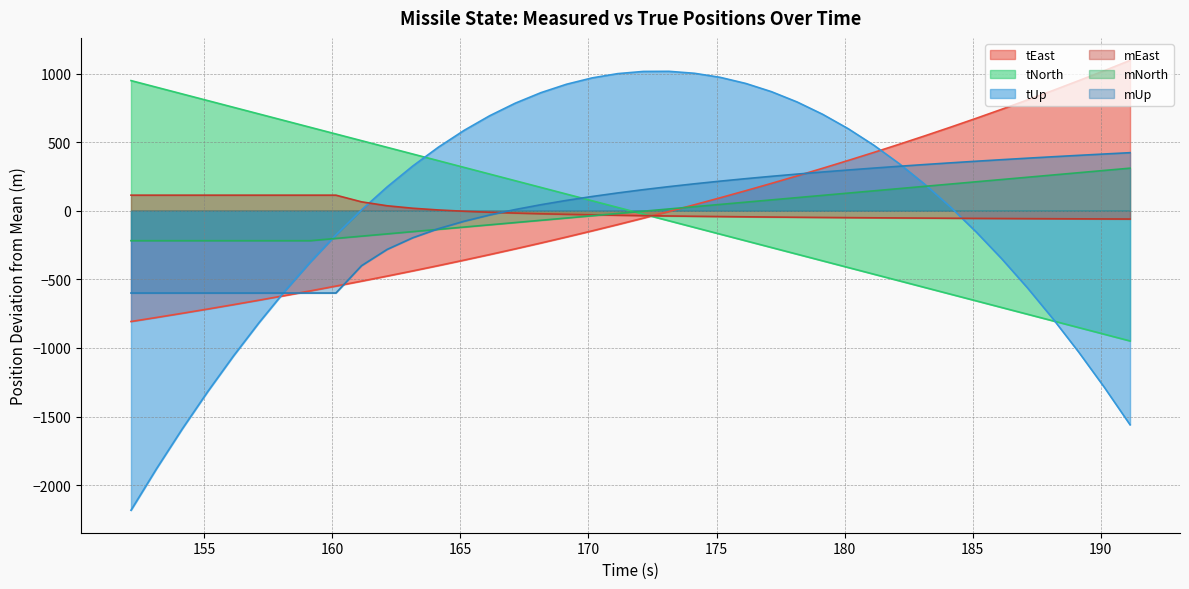

How many data points in tNorth are less than 24?

20